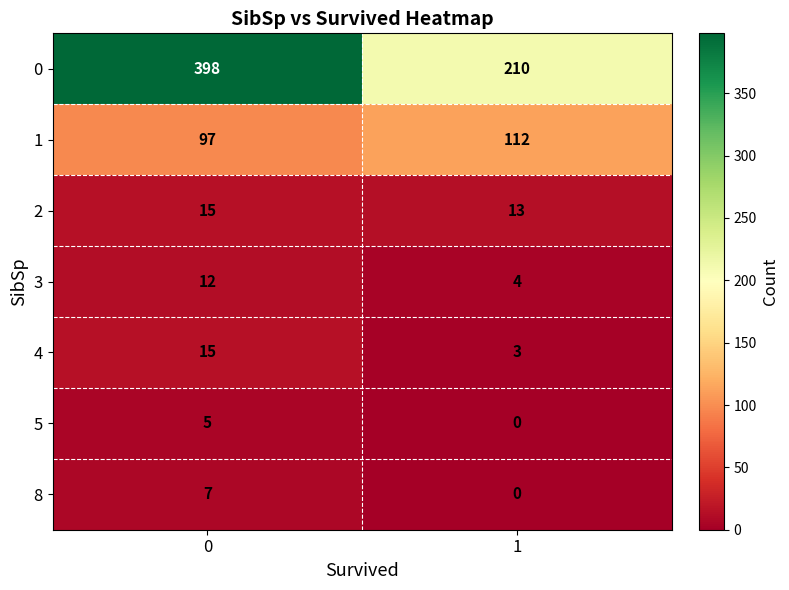

What is the difference between the maximum and minimum values in the 8 series?

7